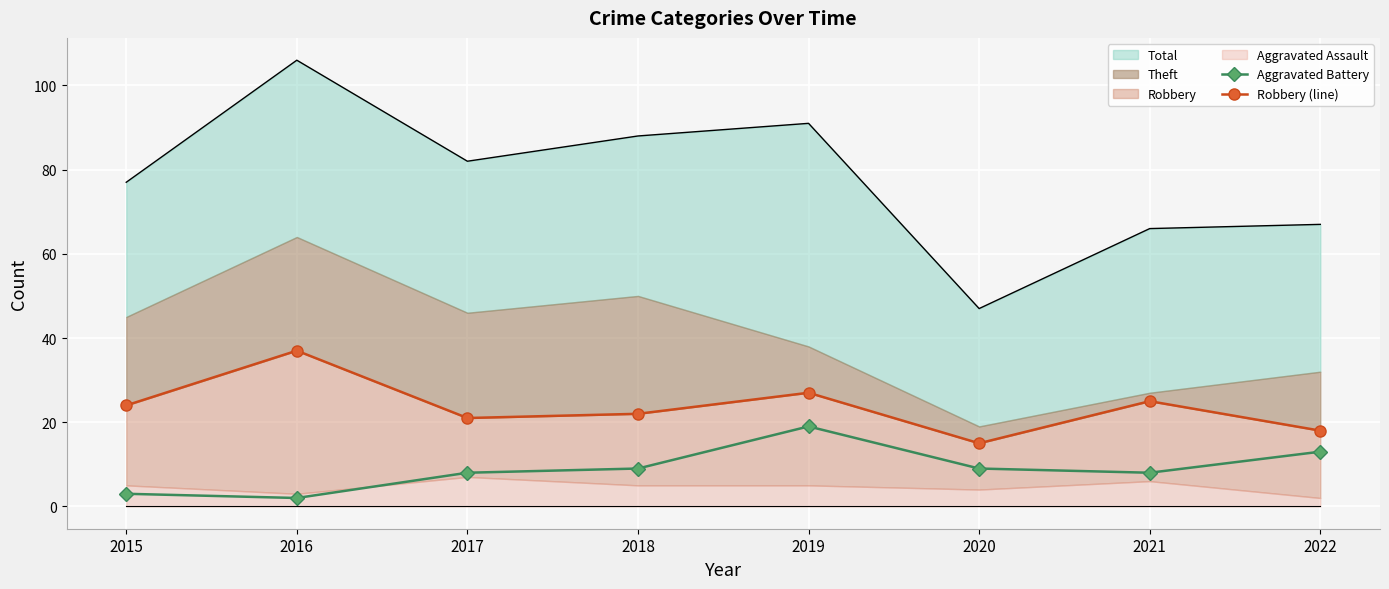

How many categories are shown in the chart?

8